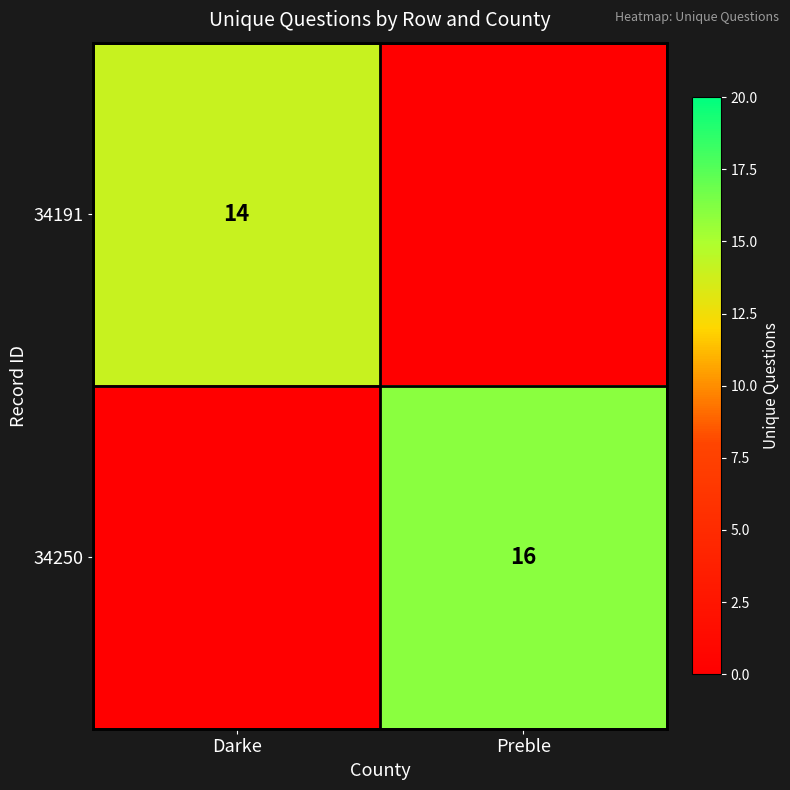

True or false: 34191 has a value of 22 at Darke.

False